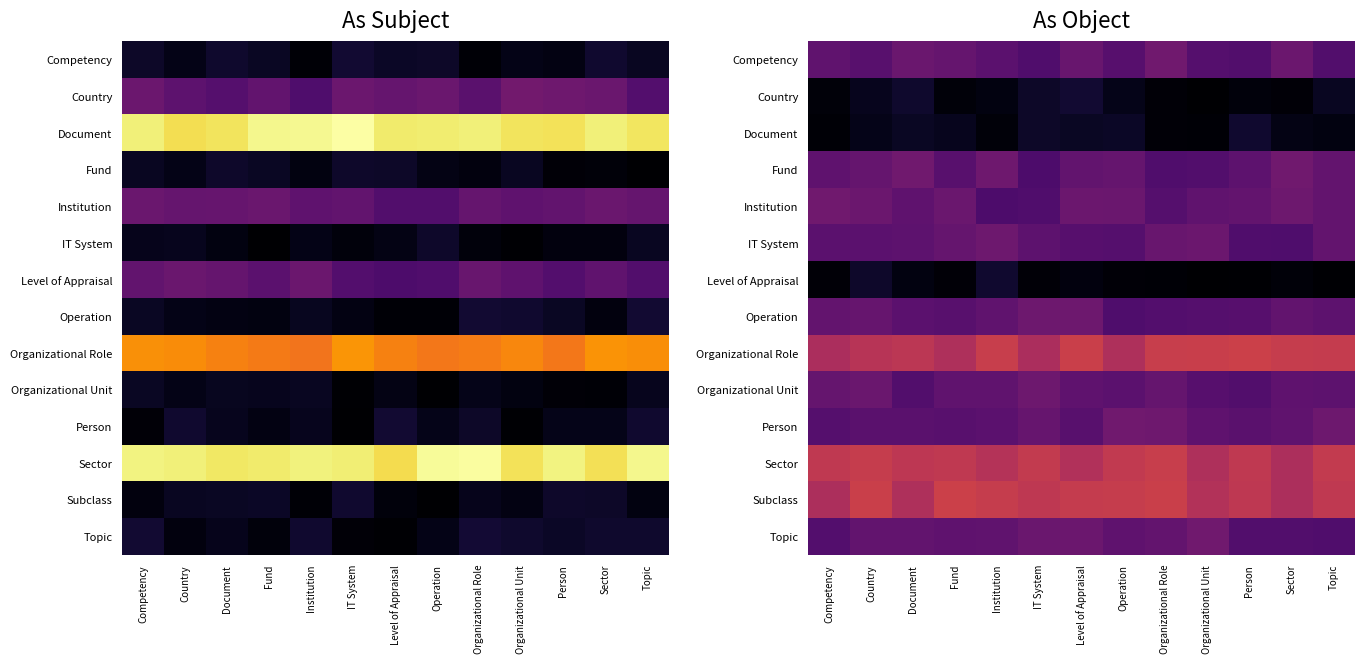

What is the spread (max minus min) of values at Country?

2.2